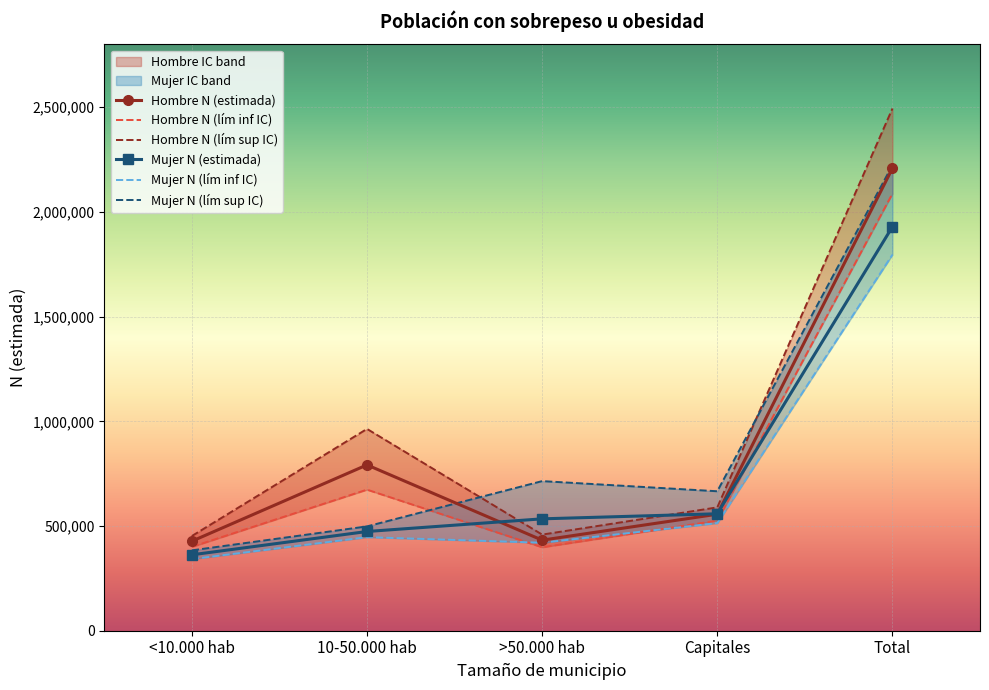

How many lines are shown in the chart?

6